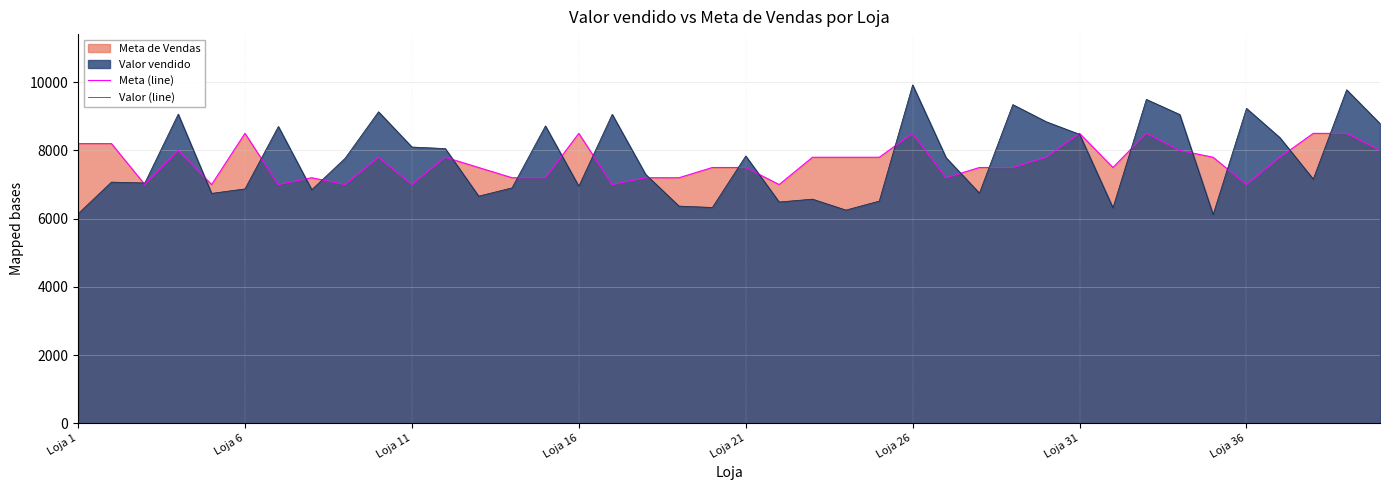

What is the greatest value displayed?

9920.0